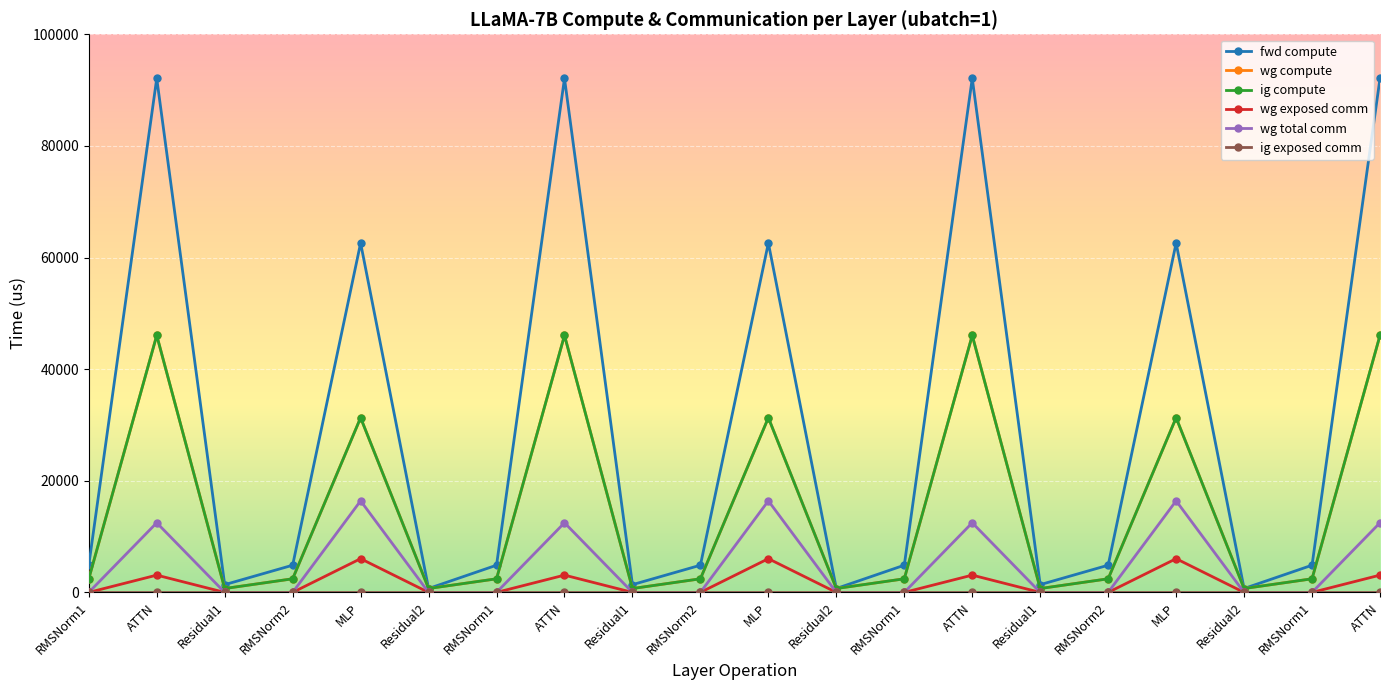

Is this an area chart (filled region under the line)?

No